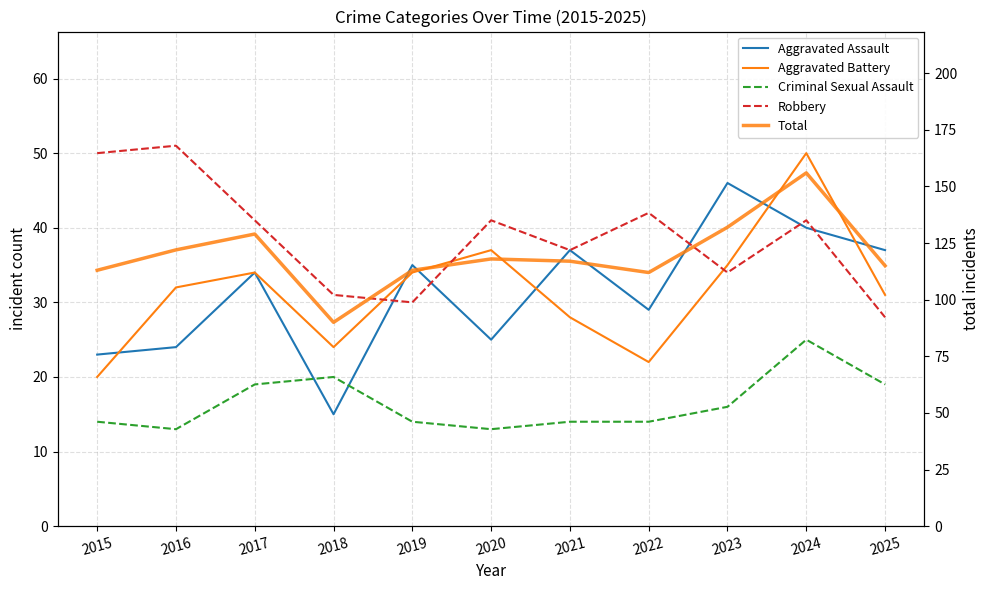

Where is Aggravated Assault nearest to the value 30?

2022